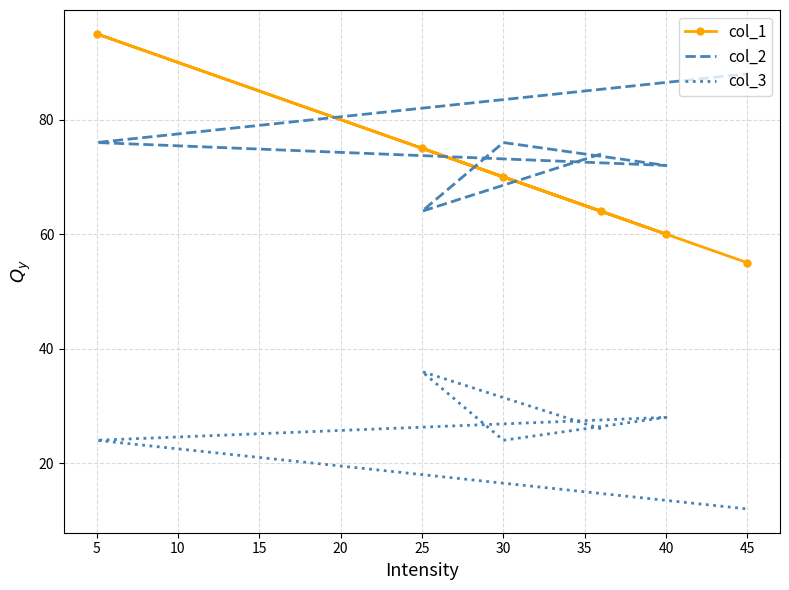

Which series has the largest total across all categories?

col_2